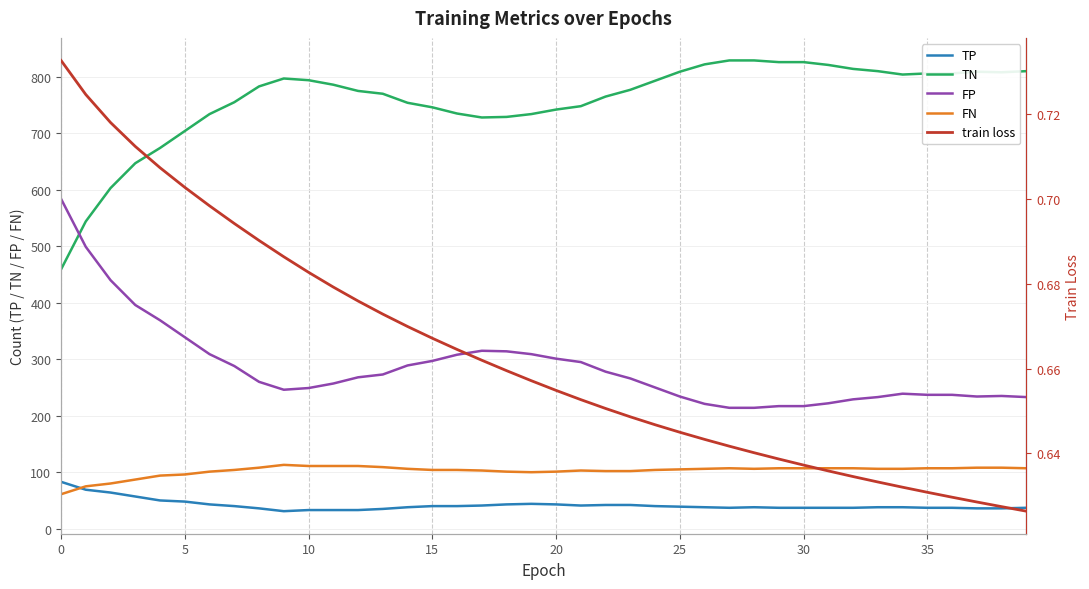

What is the difference between the second highest and minimum values in the FP series?

285